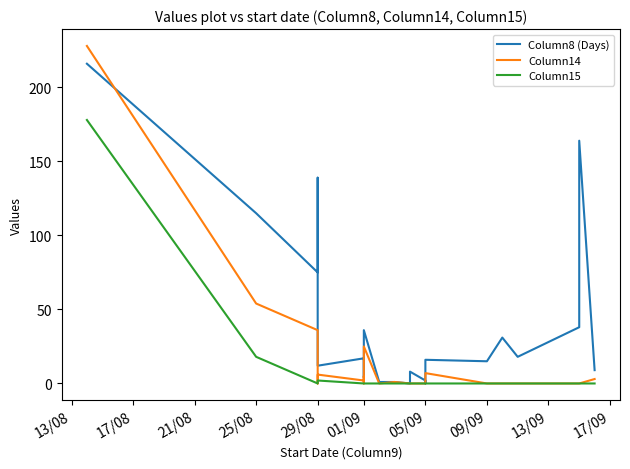

Which series changed the most between 13/08 and 05/09?

Column14